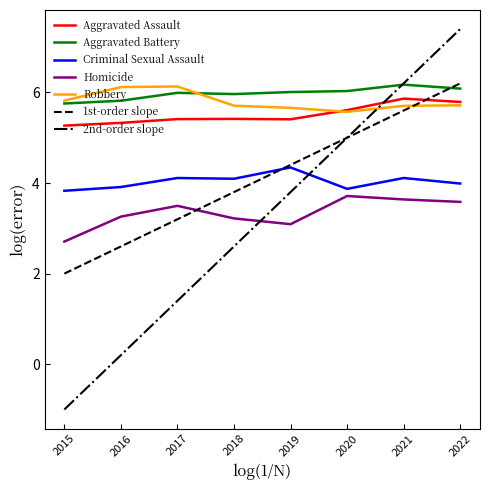

What is the minimum value for Criminal Sexual Assault?

3.8